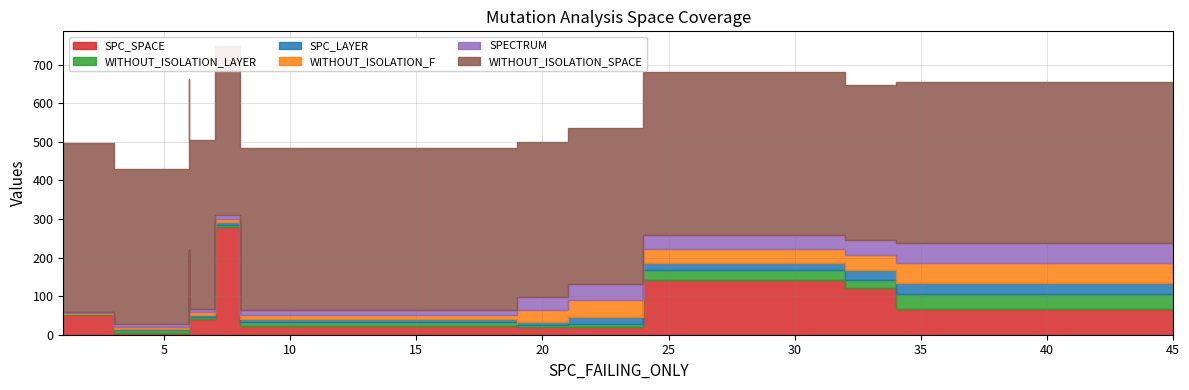

At which category does SPECTRUM reach its first local valley?

6